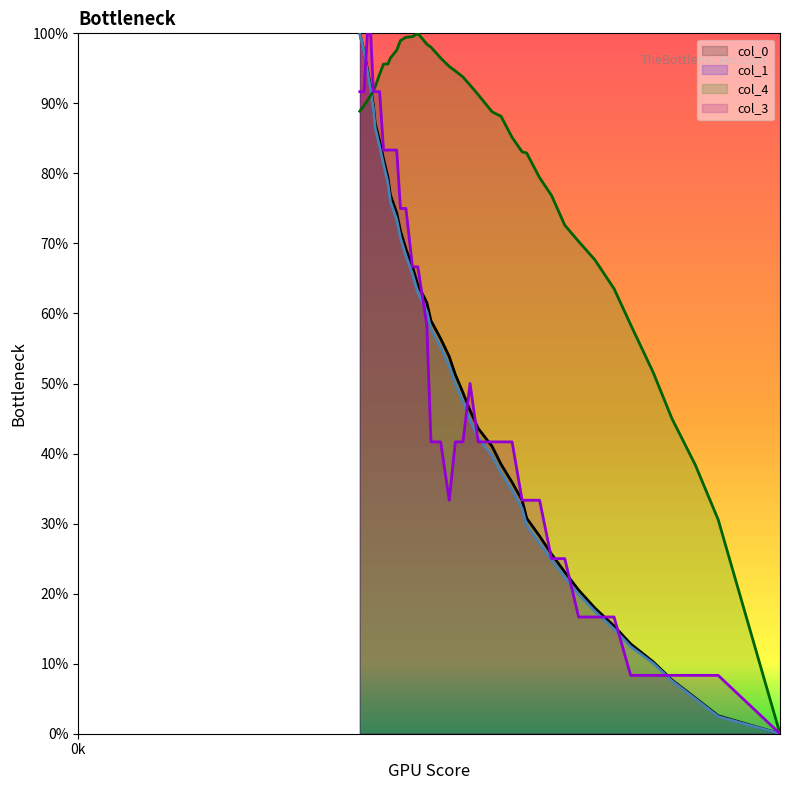

The value of col_3 at 18 is 80.2. True or false?

False